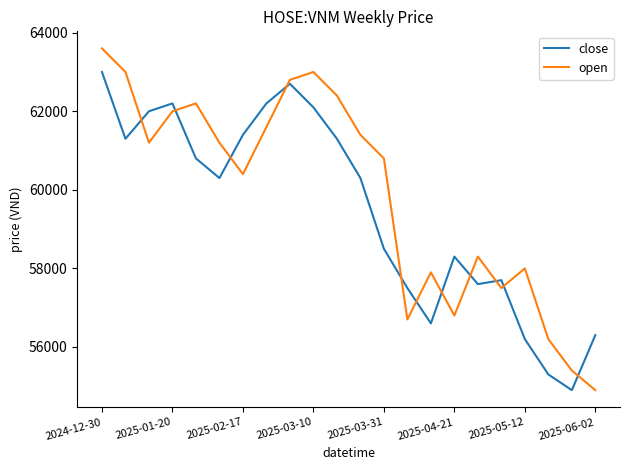

What is the maximum value for open?

63600